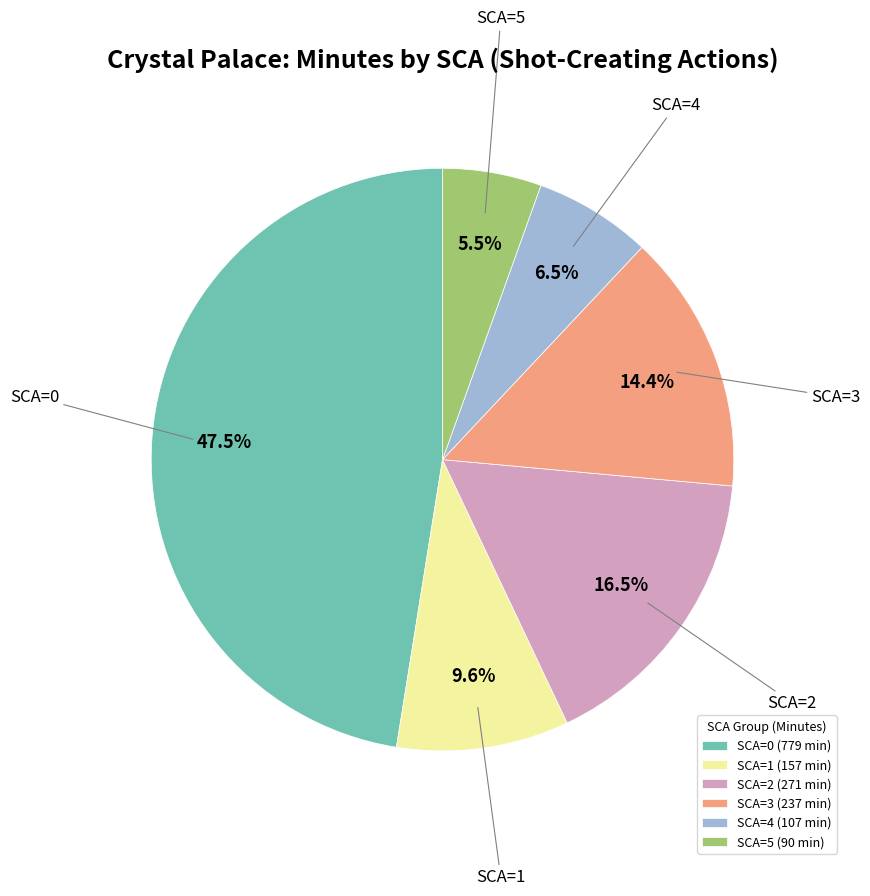

Which has a higher value, SCA=4 or SCA=1?

SCA=1